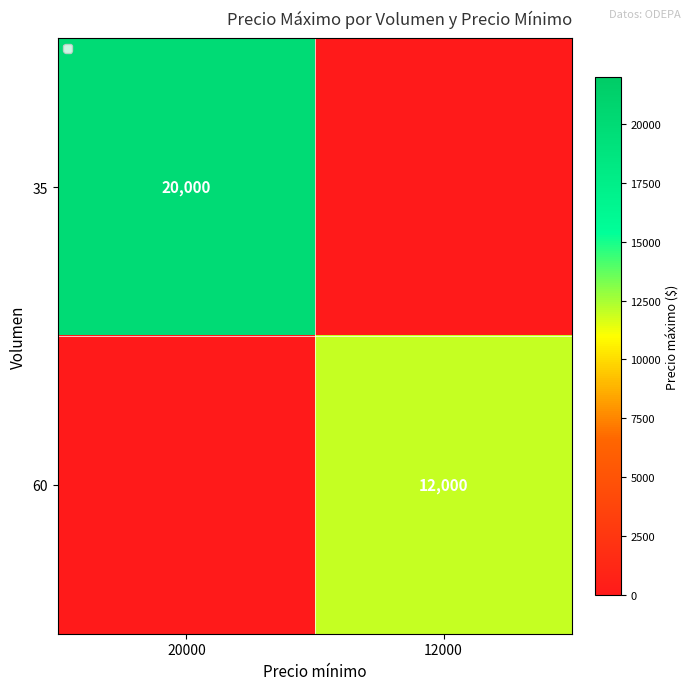

Is it true that 60 equals 4770 at 12000?

False